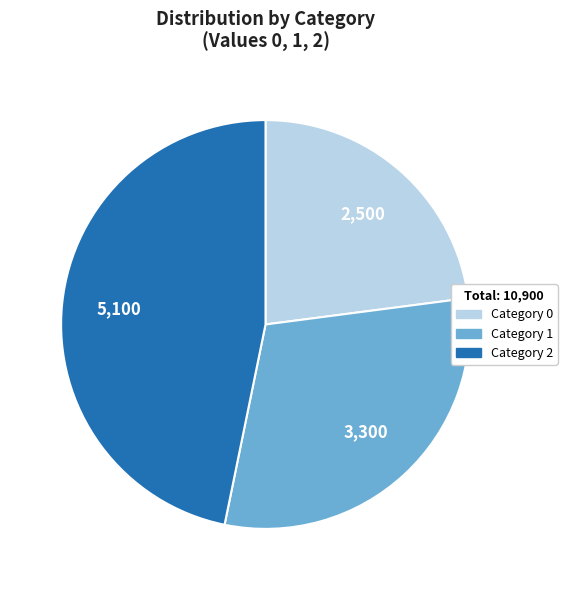

Is there a majority slice in this chart?

No